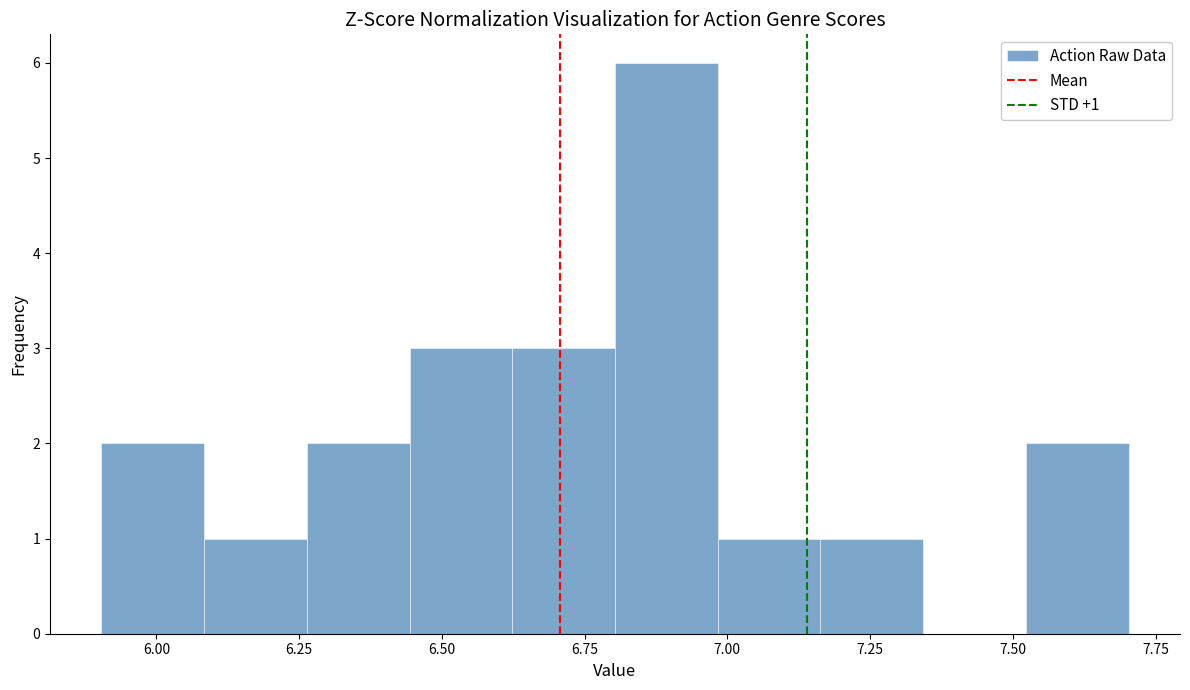

Around what value on the x-axis is the tallest bar? Give the approximate position of its centre, as read against the axis.

6.90